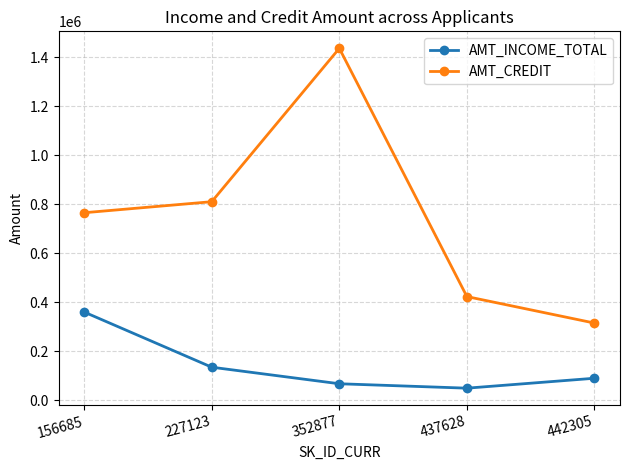

What is the average value of the AMT_INCOME_TOTAL series?

140400